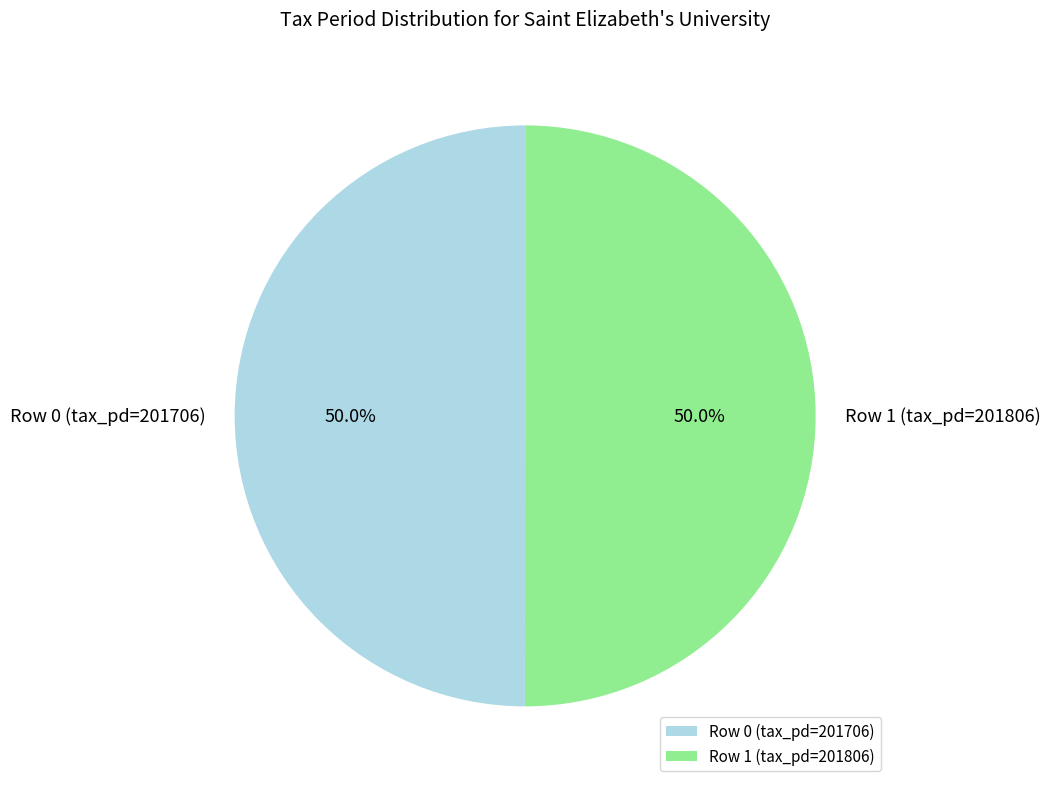

What percentage is the Row 1 (tax_pd=201806) slice, to the nearest percent?

50%